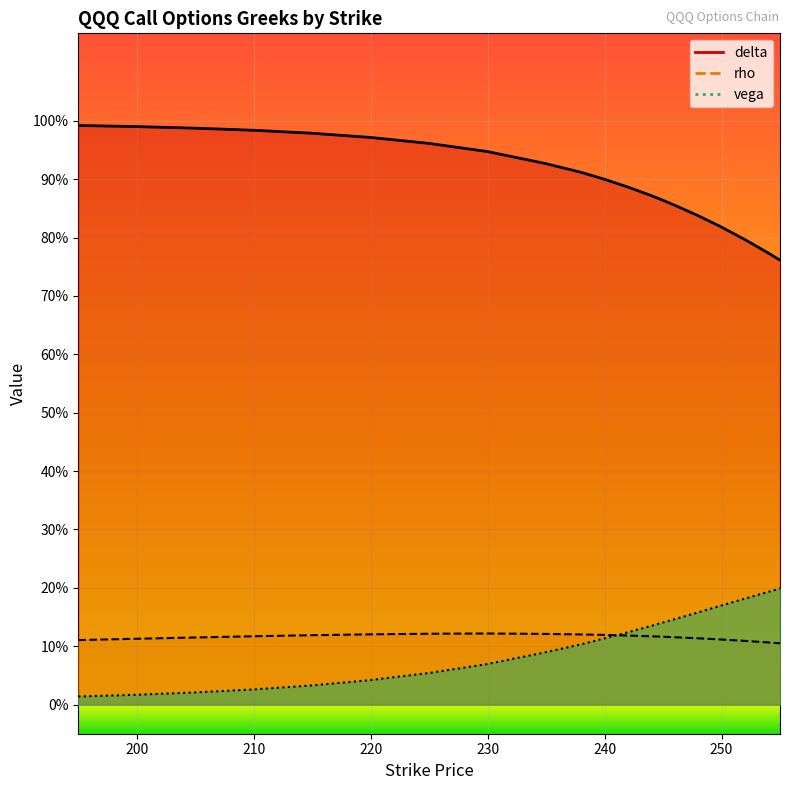

Which category has the highest value in the rho series?

230